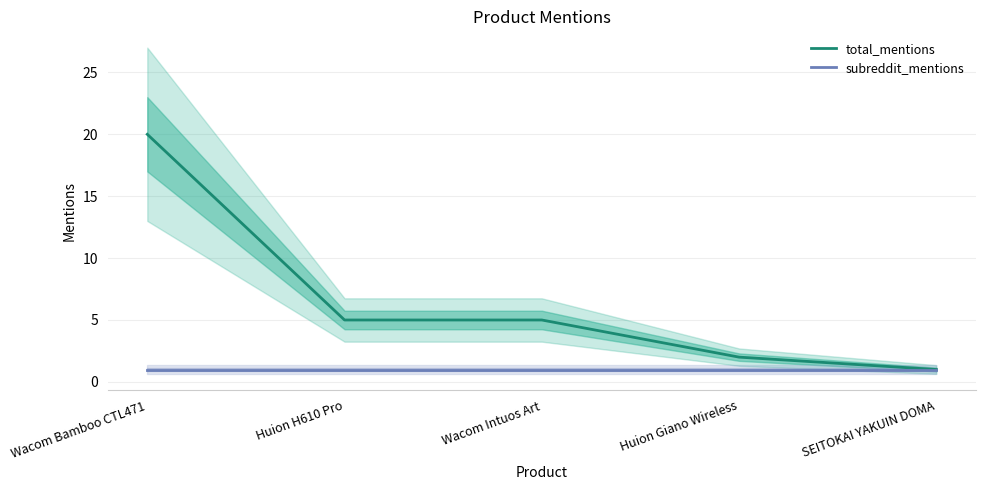

At which category is the sum across all series the highest?

Wacom Bamboo CTL471